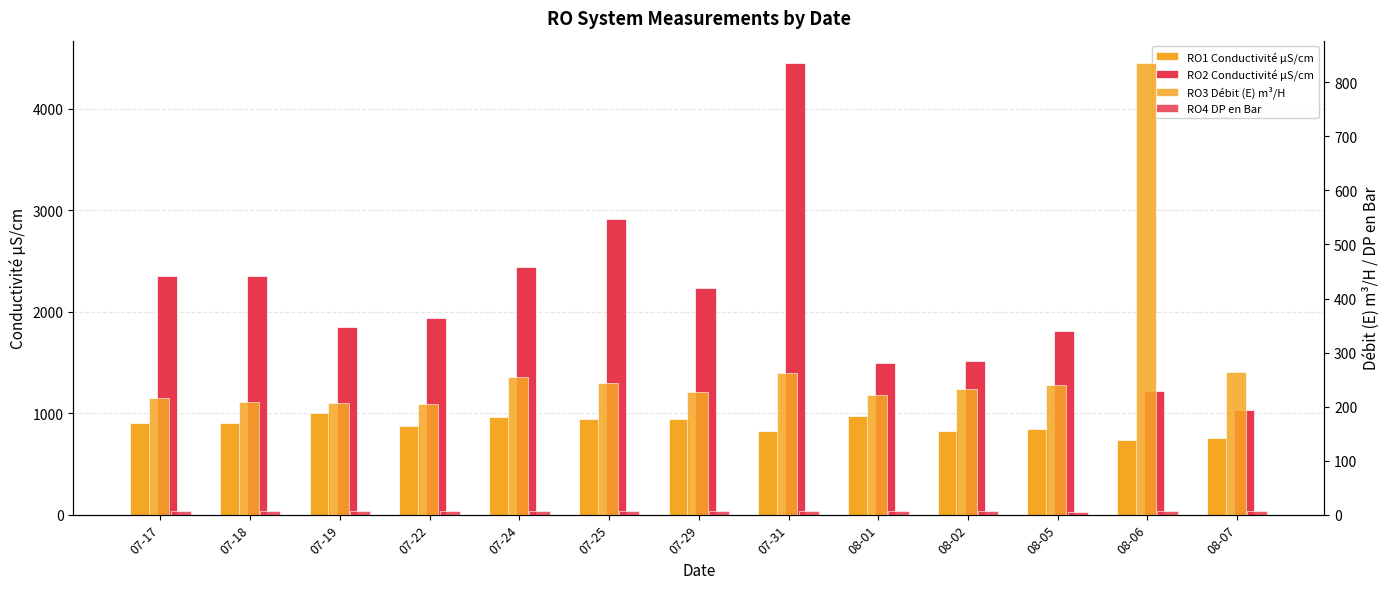

List the labels in order of RO1 Conductivité μS/cm value, smallest first.

08-06, 08-07, 07-31, 08-02, 08-05, 07-22, 07-17, 07-18, 07-25, 07-29, 07-24, 08-01, 07-19